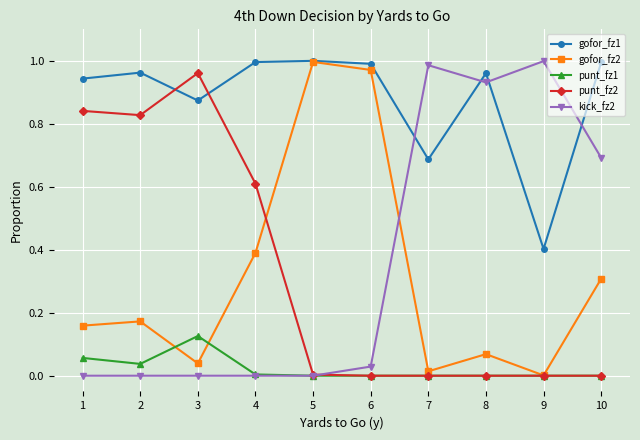

Which series changed the most between 4 and 7?

kick_fz2